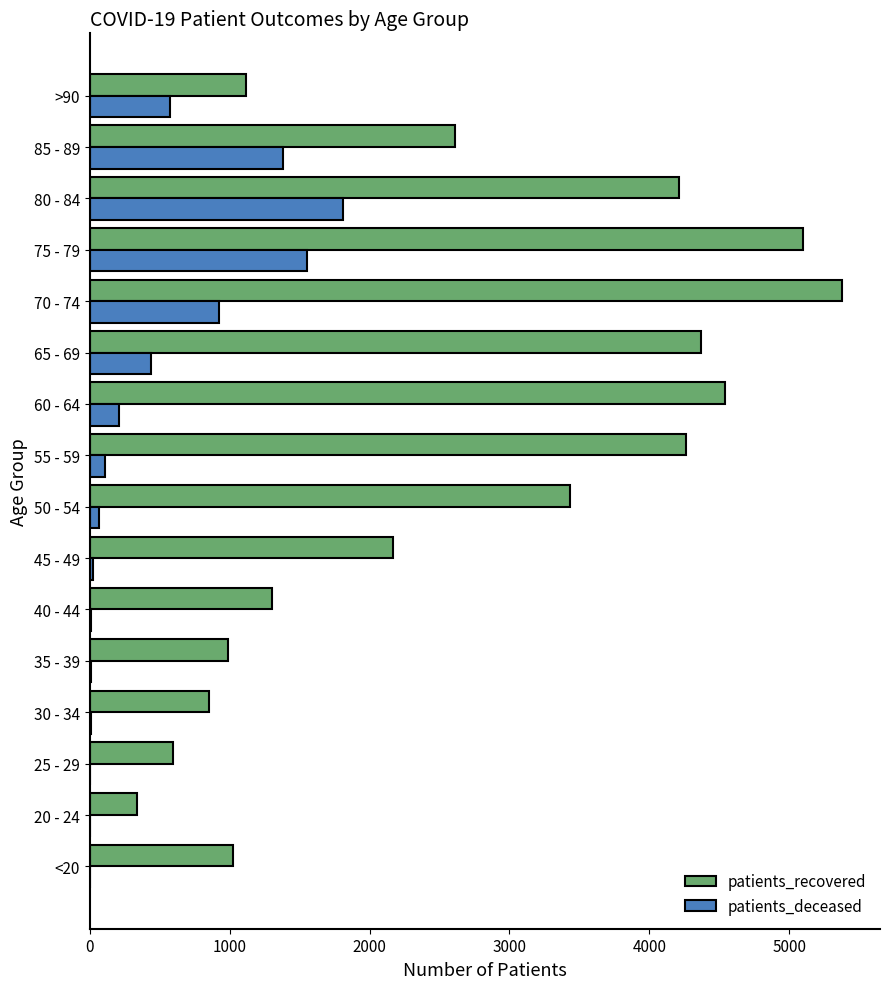

The value of patients_recovered at 60 - 64 is 3049. True or false?

False